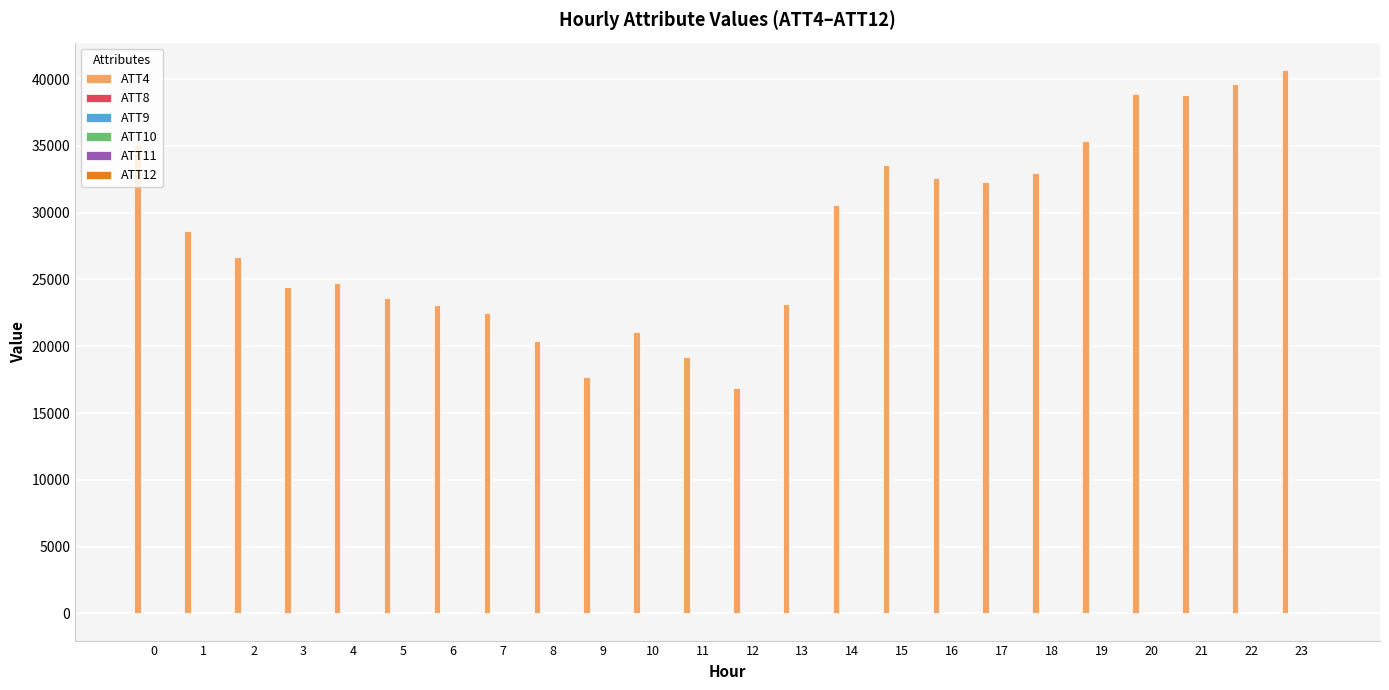

The value of ATT4 at 5 is 23600.0. True or false?

True